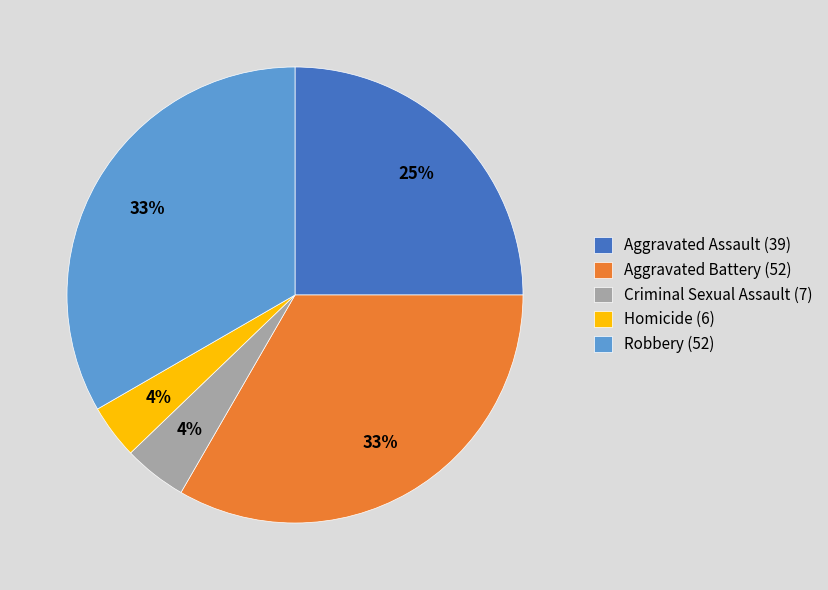

Which has a higher value, Aggravated Assault (39) or Robbery (52)?

Robbery (52)